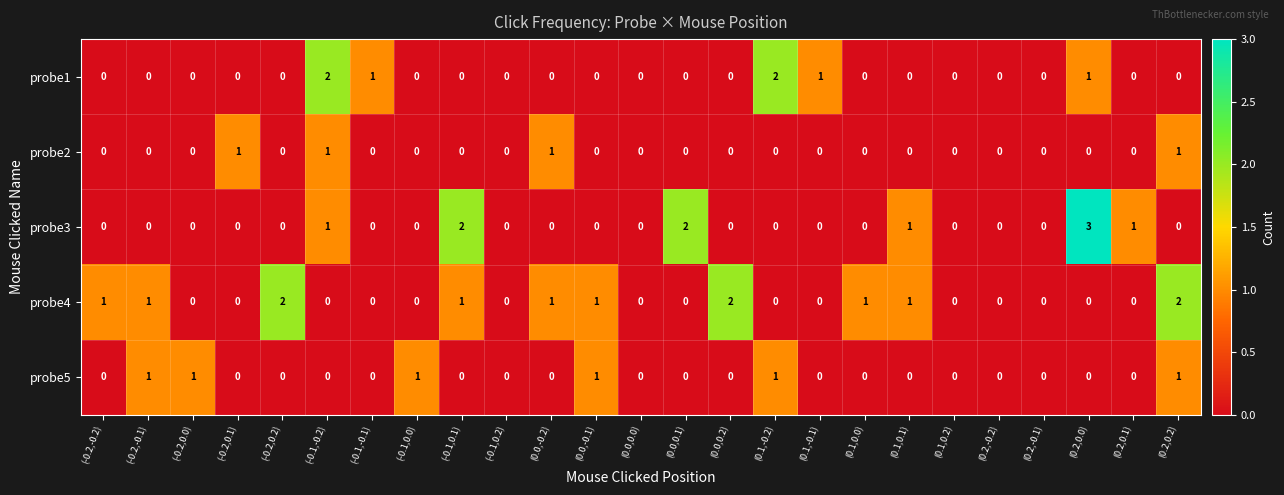

Which category has the highest value in the probe3 series?

(0.2,0.0)